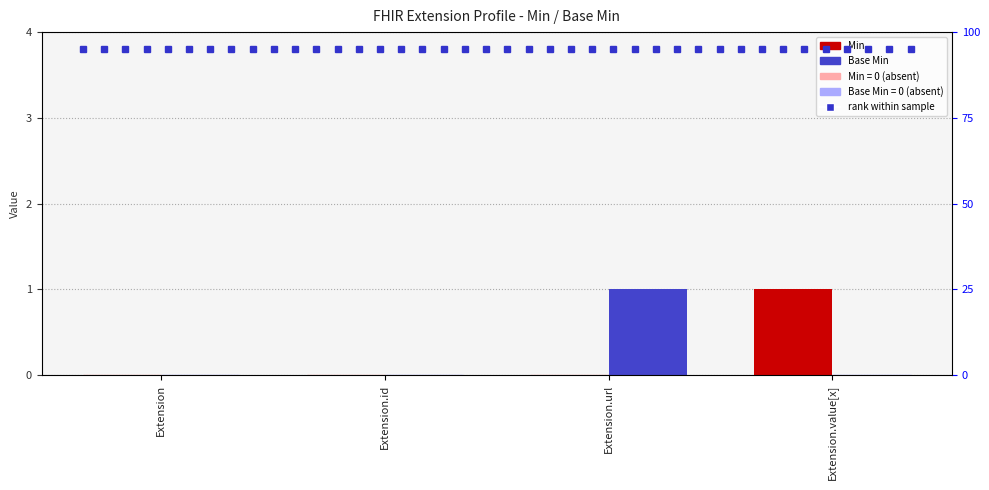

Reading left to right, list all the values displayed in this chart.

Min: 0	0	0	1
Base Min: 0	0	1	0